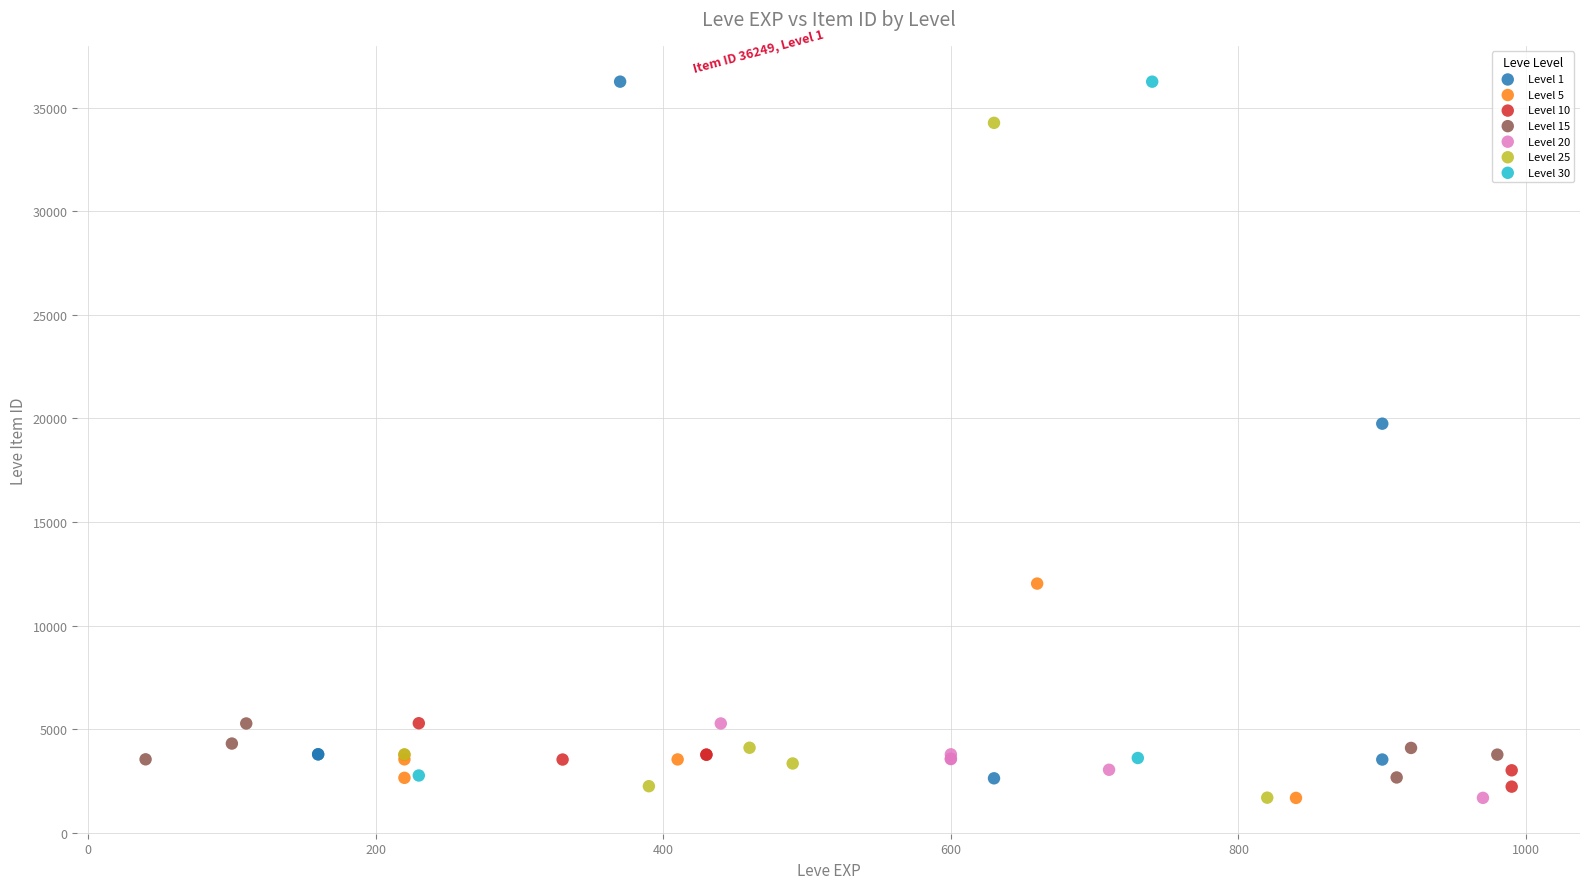

What are all the series names shown in the legend?

Level 1, Level 5, Level 10, Level 15, Level 20, Level 25, Level 30